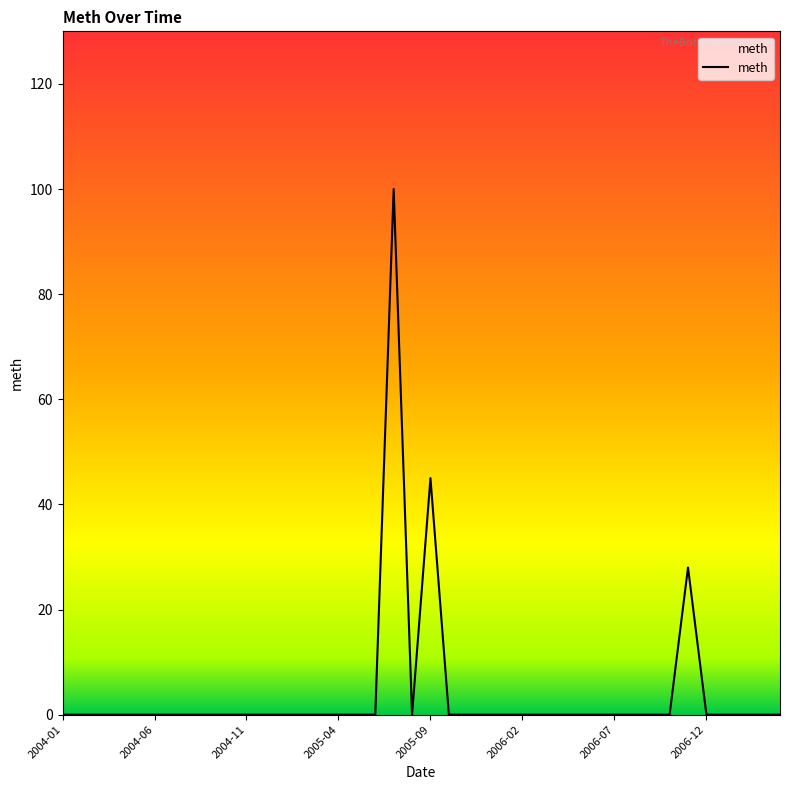

List the labels in order of value, largest first.

2005-07, 2005-09, 2006-11, 2004-01, 2004-02, 2004-03, 2004-04, 2004-05, 2004-06, 2004-07, 2004-08, 2004-09, 2004-10, 2004-11, 2004-12, 2005-01, 2005-02, 2005-03, 2005-04, 2005-05, 2005-06, 2005-08, 2005-10, 2005-11, 2005-12, 2006-01, 2006-02, 2006-03, 2006-04, 2006-05, 2006-06, 2006-07, 2006-08, 2006-09, 2006-10, 2006-12, 2007-01, 2007-02, 2007-03, 2007-04